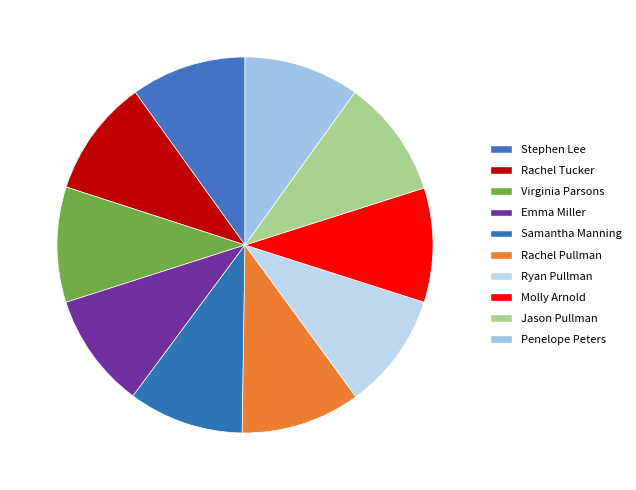

How many segments does this pie chart have?

10